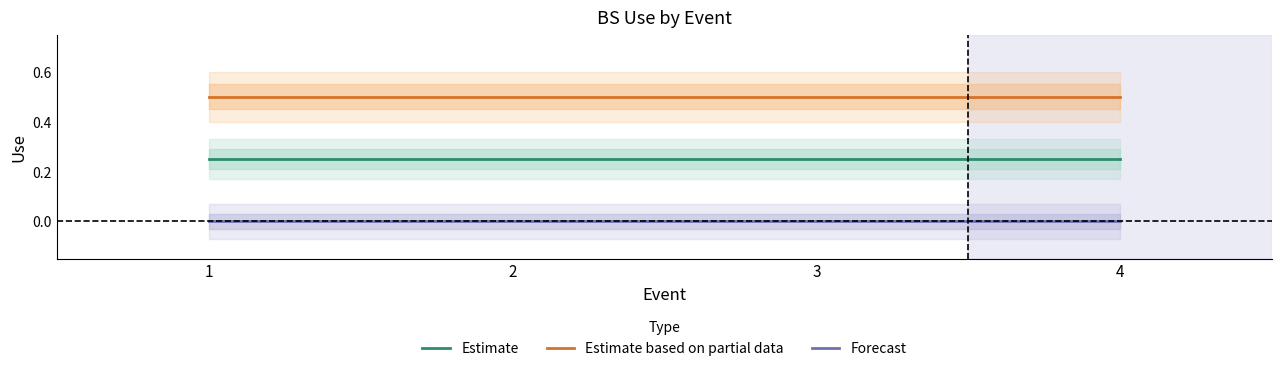

At which label does Estimate based on partial data reach its minimum?

1